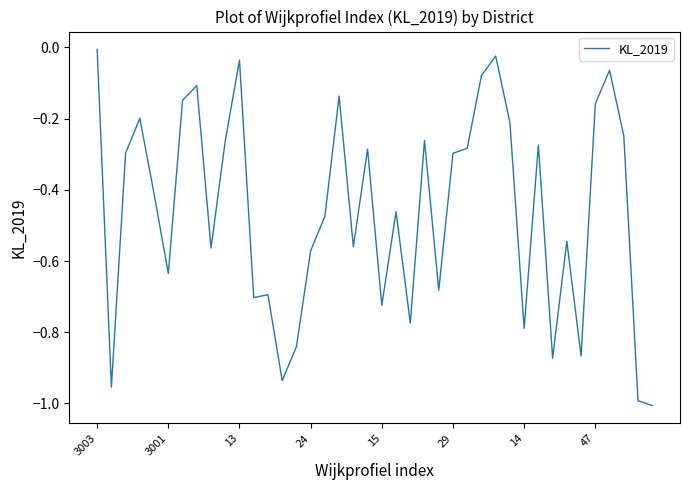

What is the difference between the maximum and minimum values?

1.0